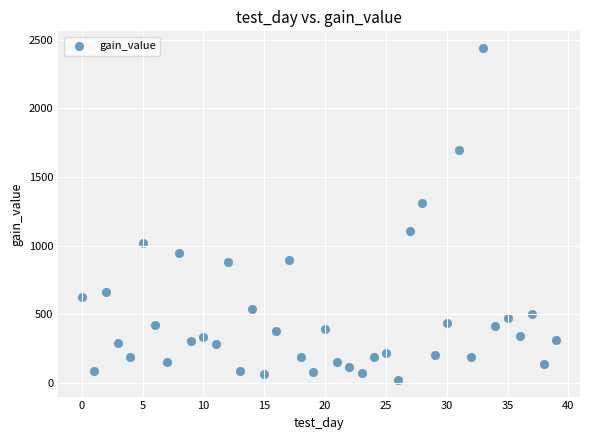

What Y value in the scatter plot is closest to 1230?

1311.6